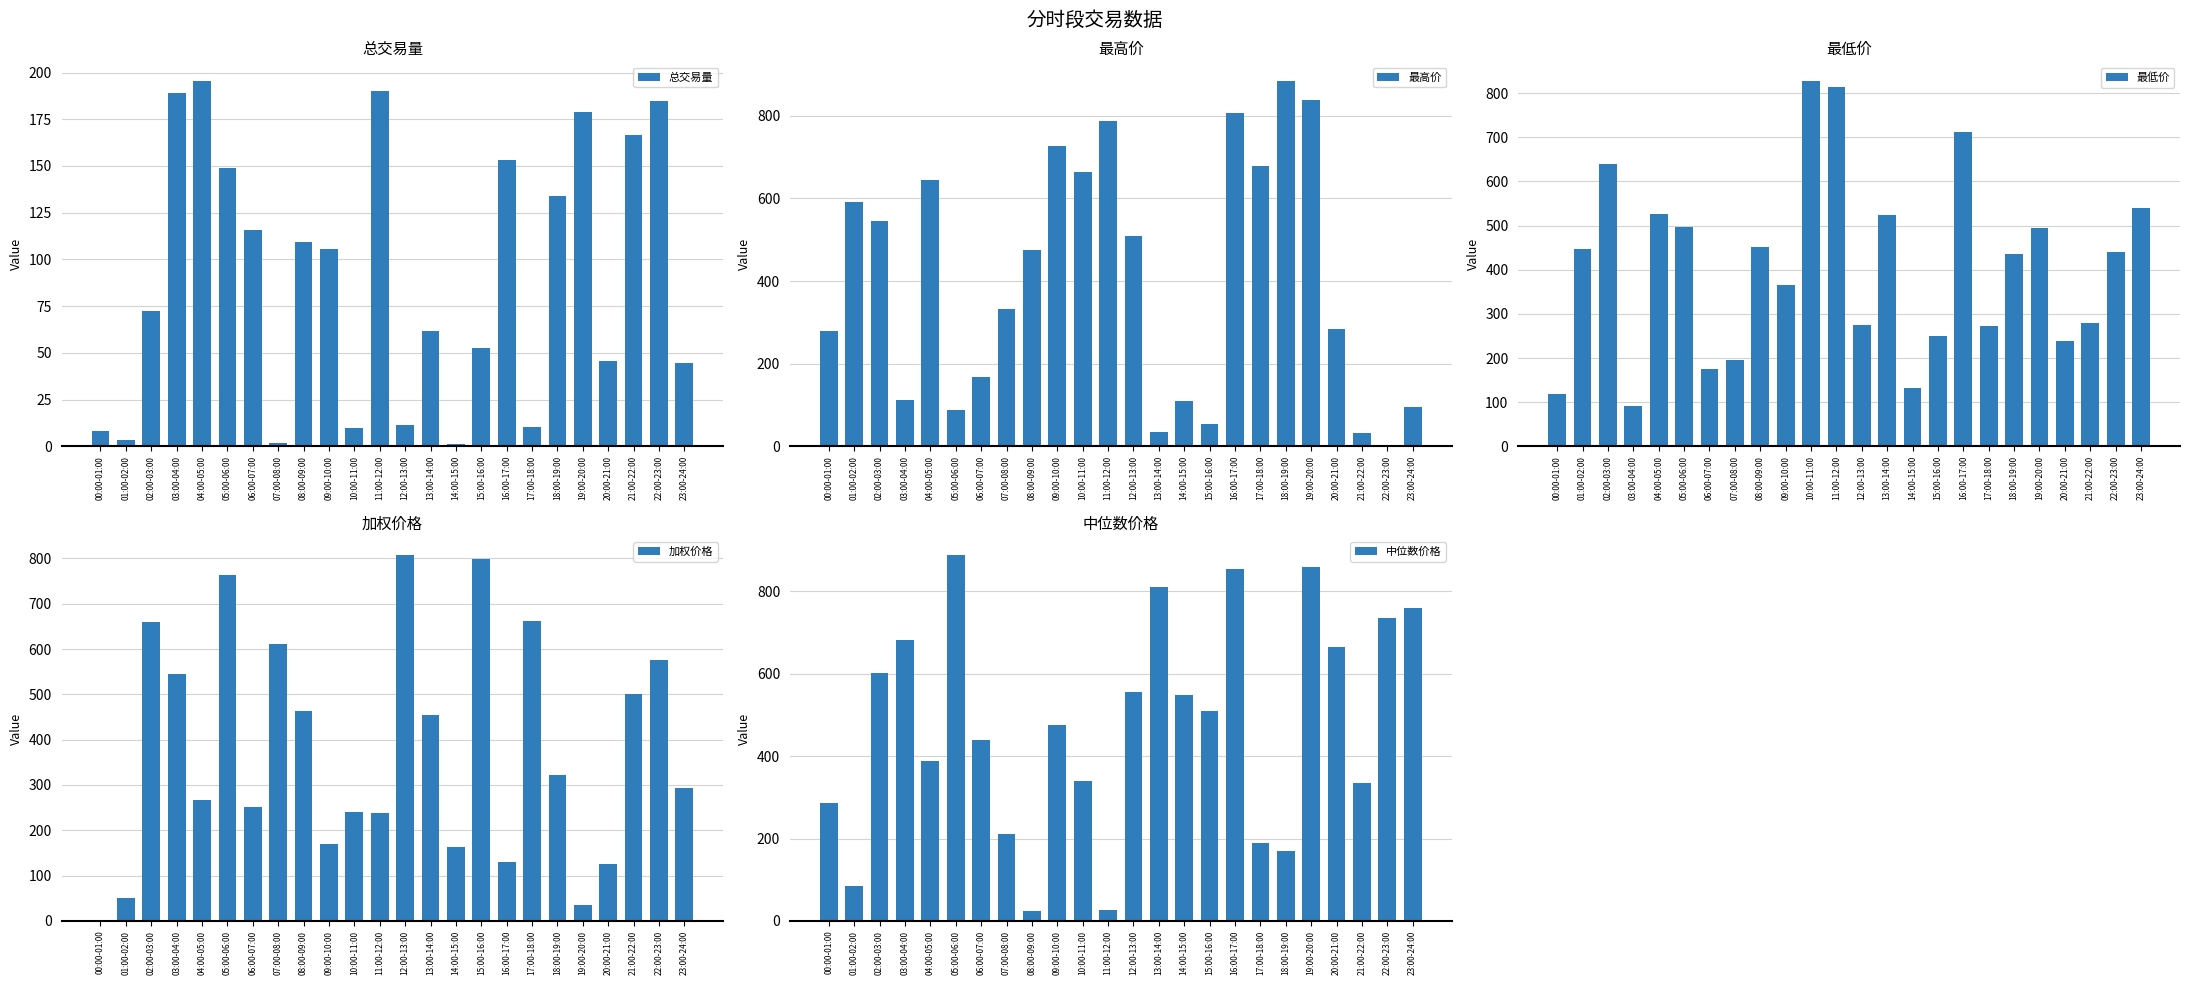

What is the approximate value of 总交易量 at 12:00-13:00?

11.6